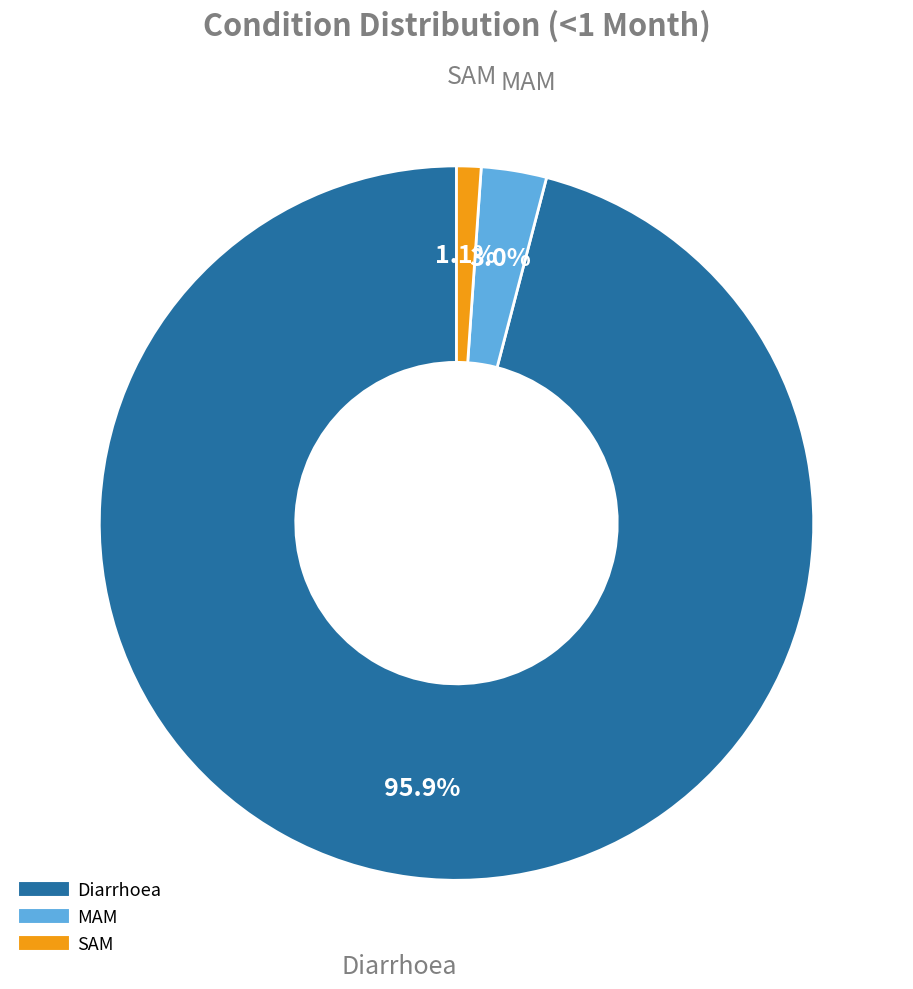

What percentage is the SAM slice, to the nearest percent?

1%